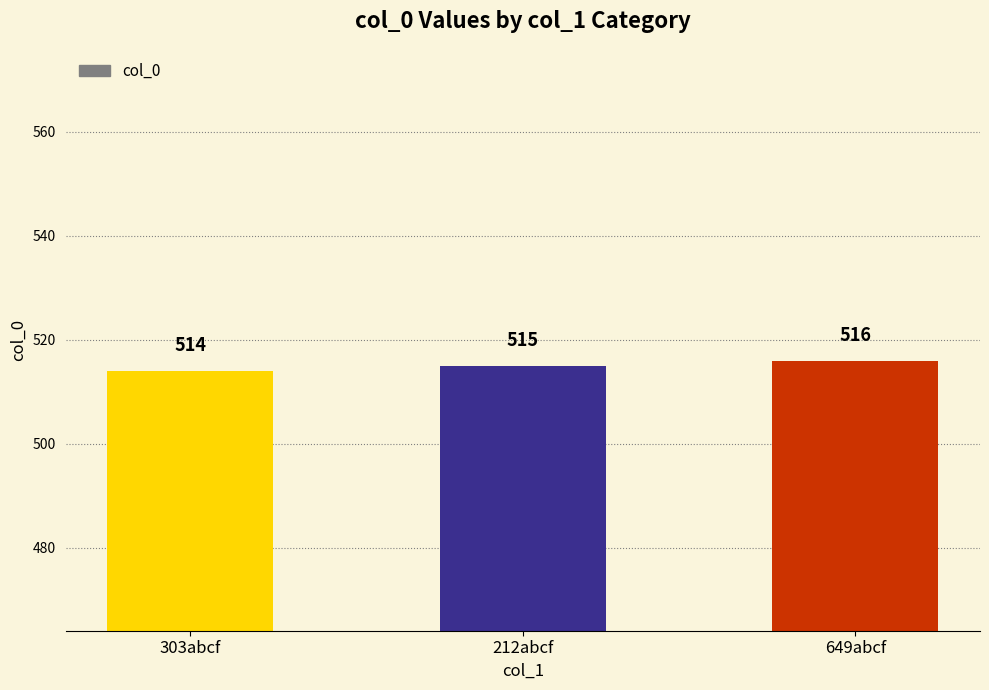

How many categories are shown in the chart?

3